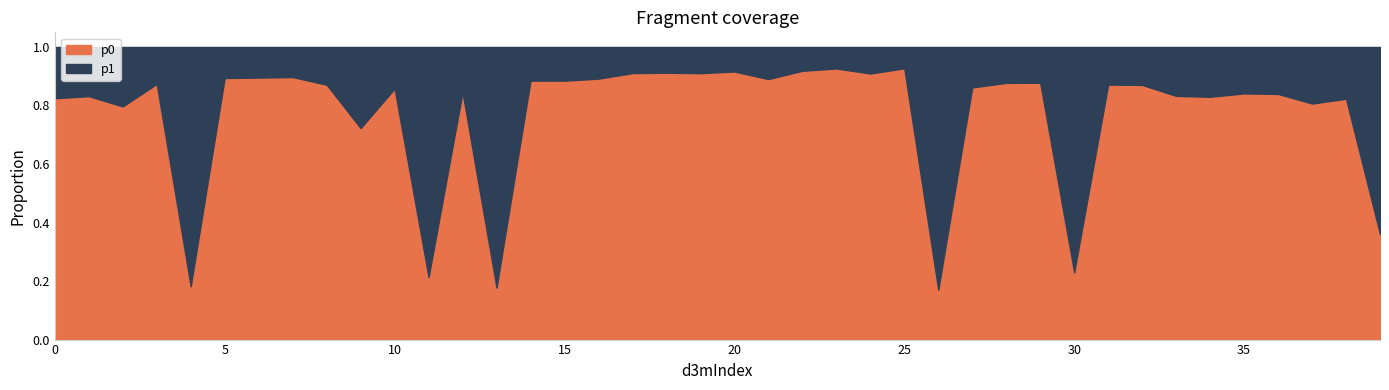

List the series in order of their overall mean, highest first.

p0, p1